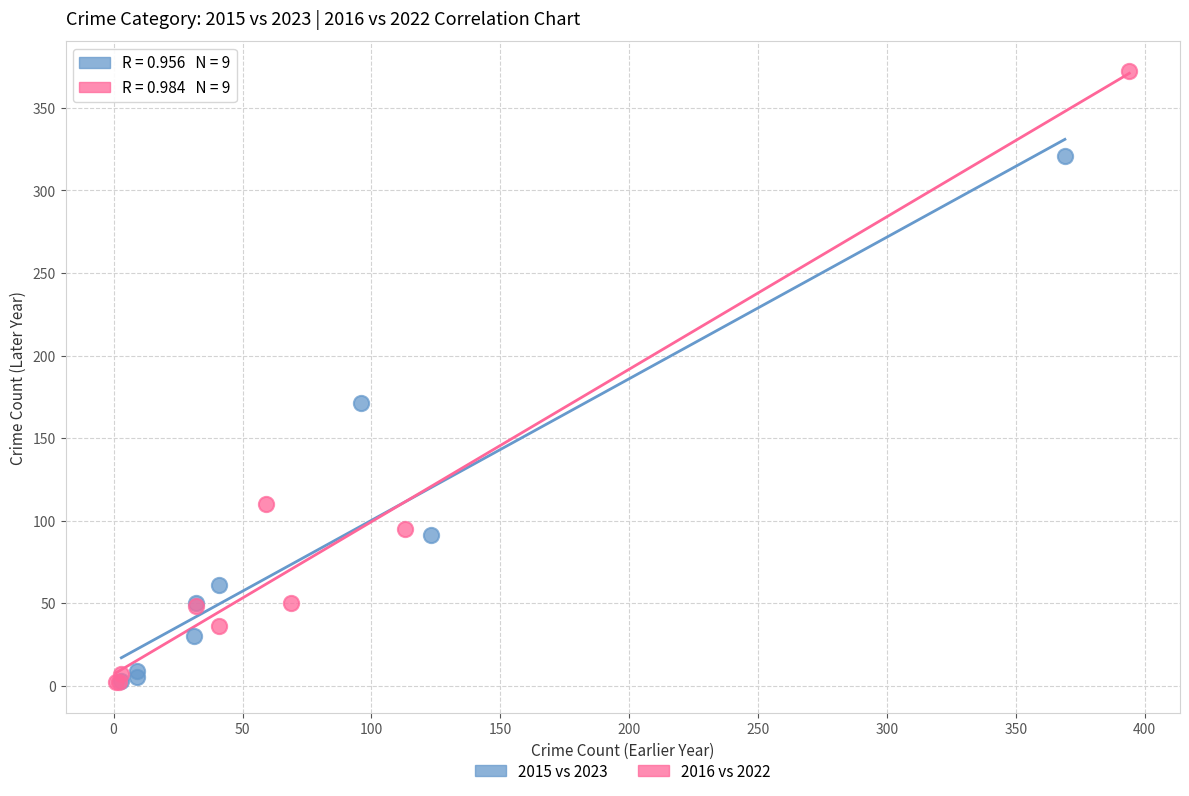

Which series contains the highest Y value?

2016 vs 2022